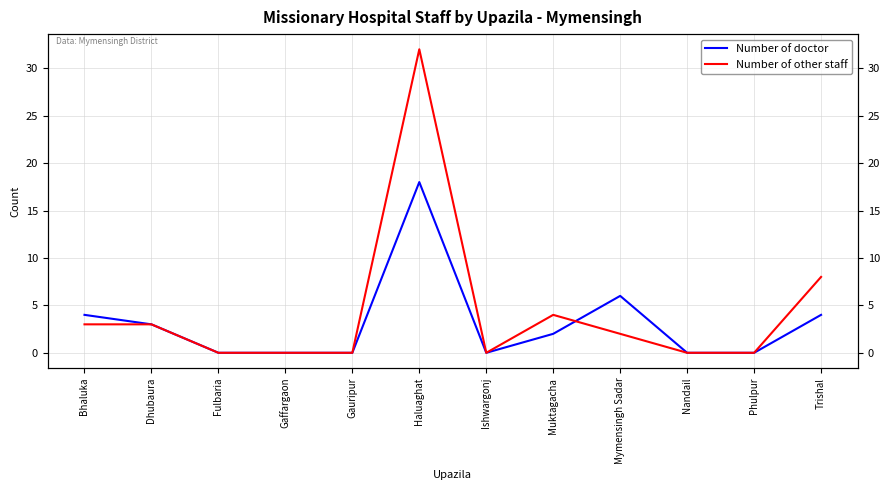

Where is the first local maximum for Number of doctor?

Haluaghat